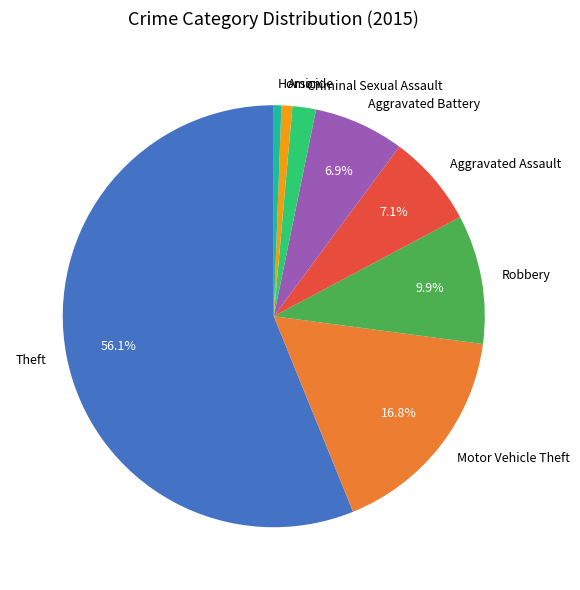

Which category has the biggest portion of the pie?

Theft